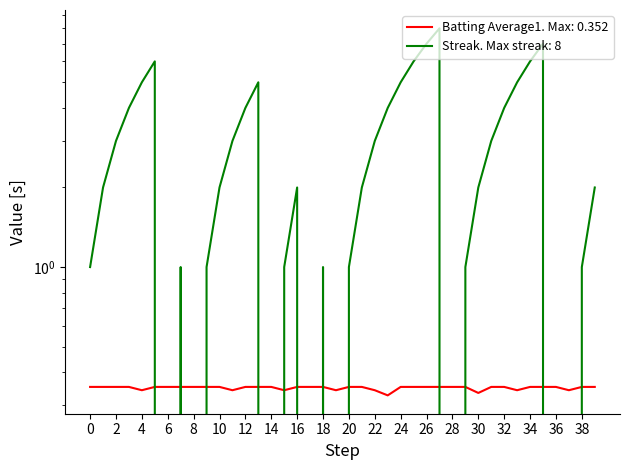

Rank the series by their average value, from lowest to highest.

Batting Average1, Streak